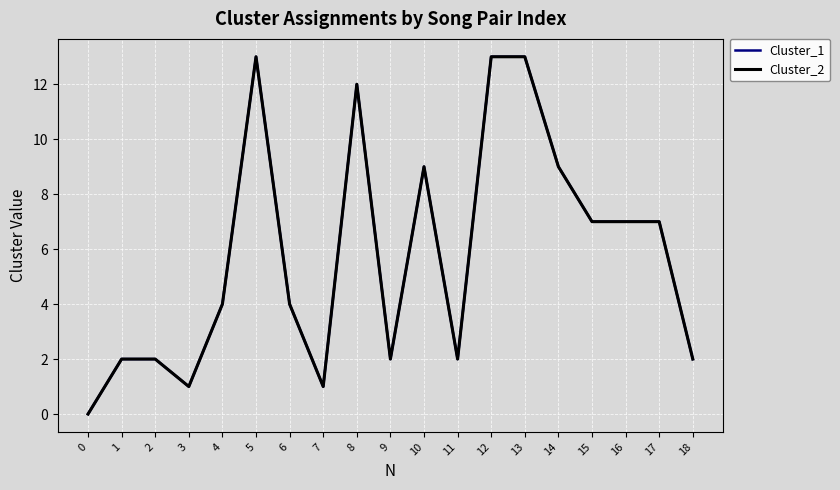

Does the chart have visible grid lines?

Yes